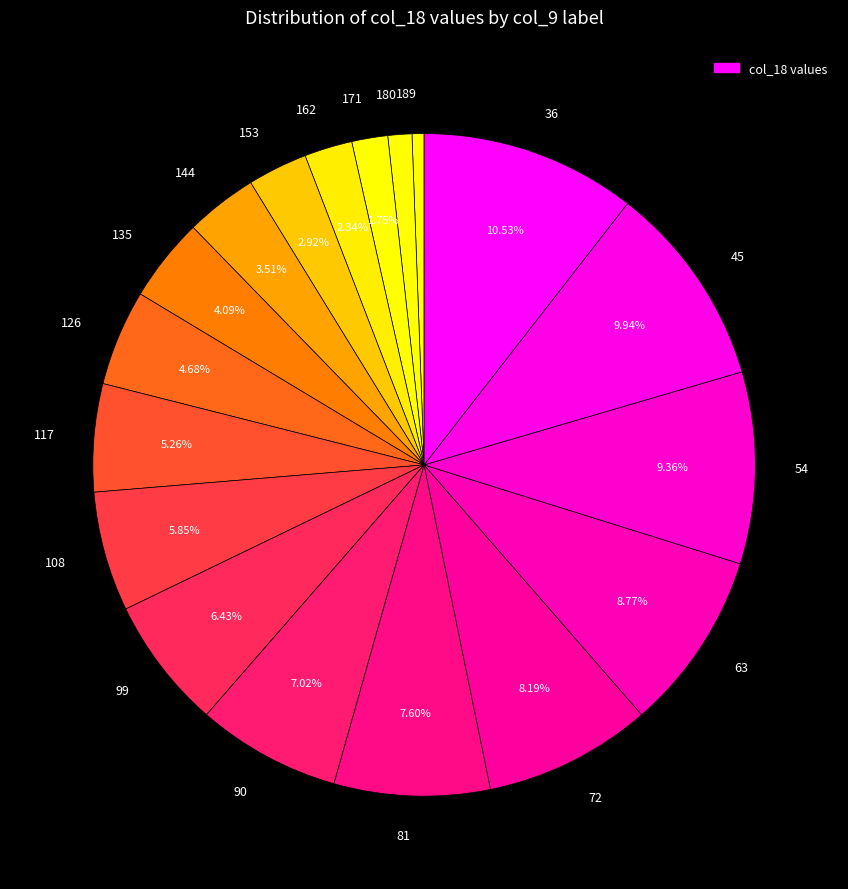

What percentage do 36 and 81 together represent?

18.1%